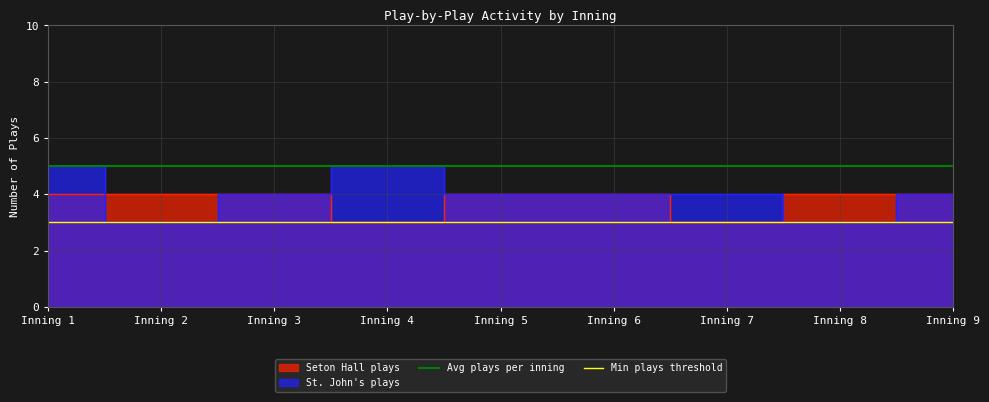

What is the highest value of the Min plays threshold series?

3